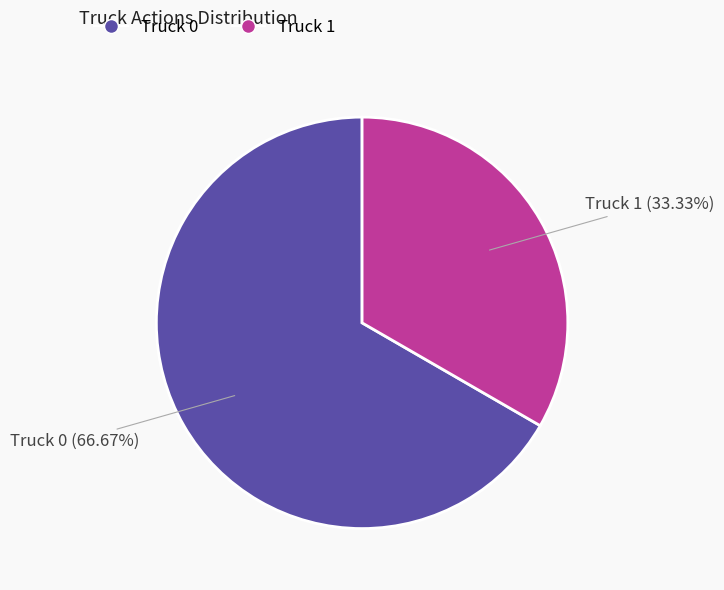

To the nearest percent, what portion does Truck 0 represent?

67%